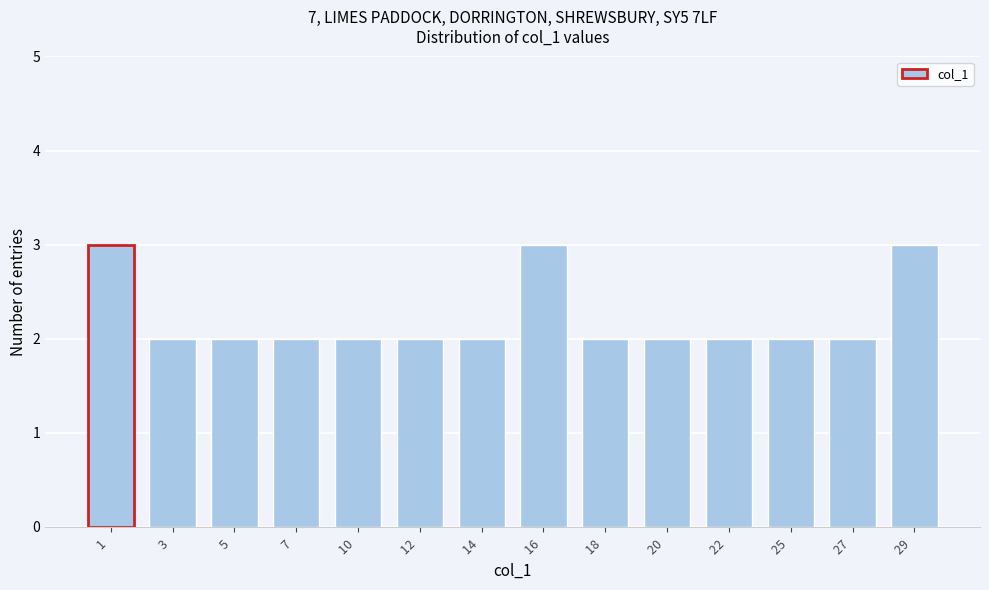

Reading left to right, what are all the values shown in this chart?

1 =3	3 =2	5 =2	7 =2	10 =2	12 =2	14 =2	16 =3	18 =2	20 =2	22 =2	25 =2	27 =2	29 =3